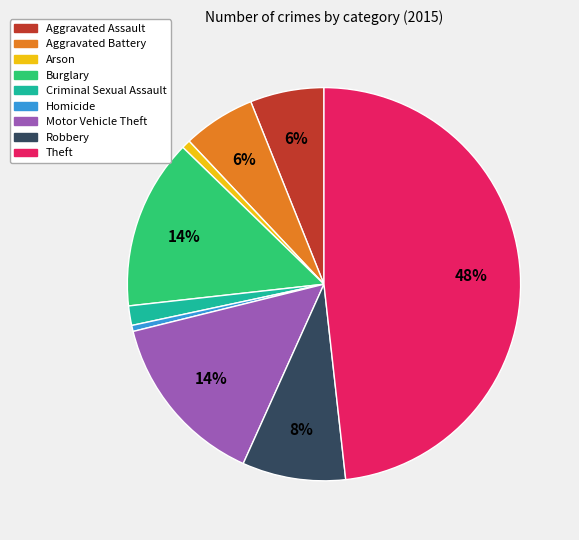

Does Motor Vehicle Theft represent more than half of the total?

No